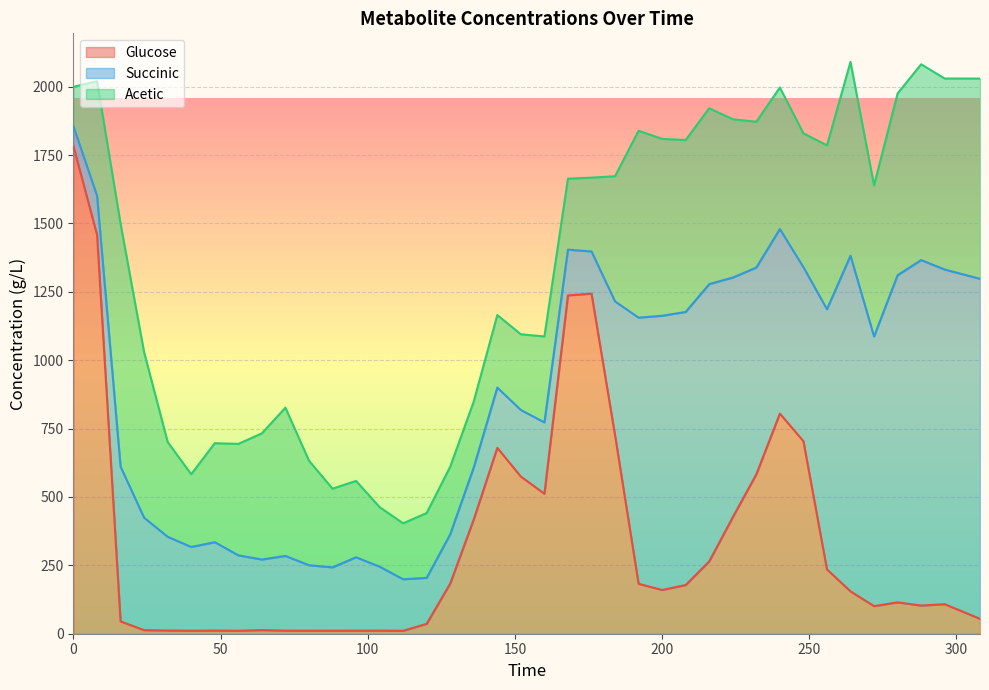

What is the difference between the maximum and second lowest values in the Glucose series?

1770.4